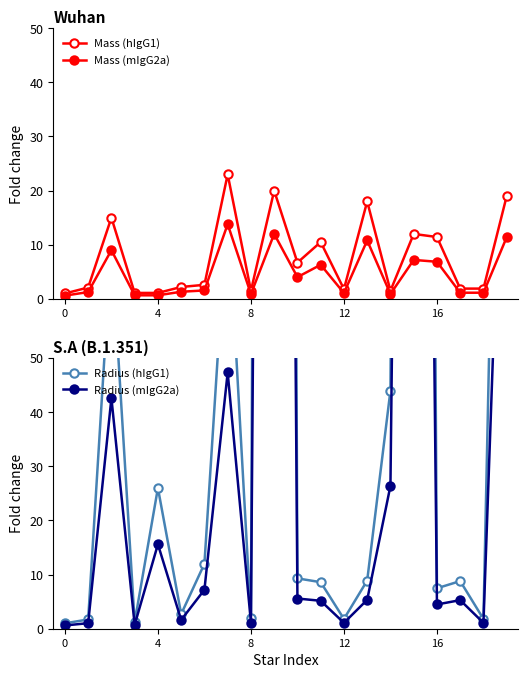

How many distinct data groups are displayed?

4